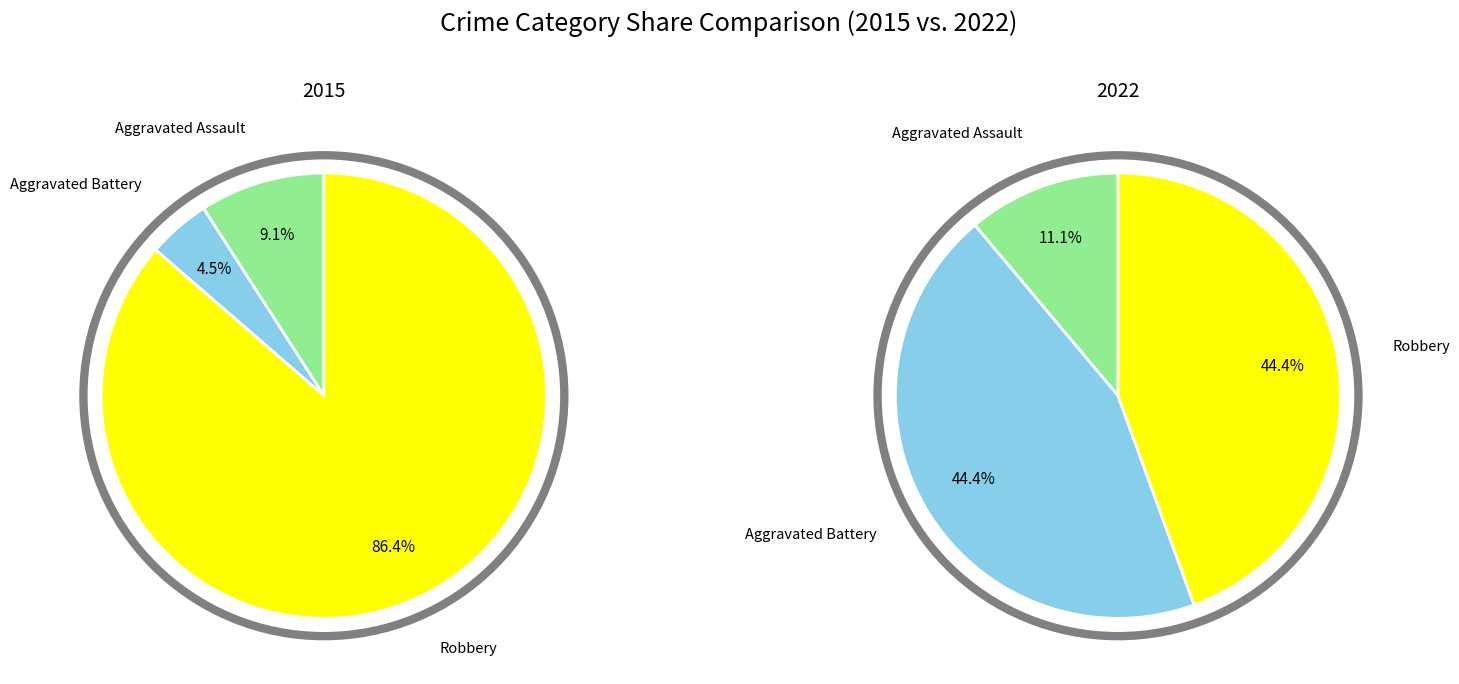

Which series changed the most between Aggravated Assault and Robbery?

2015